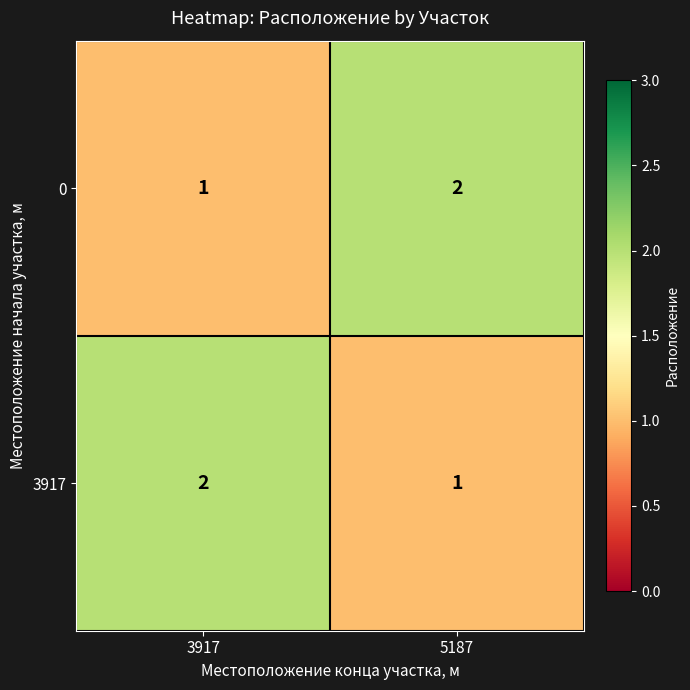

Reading right to left, list all the values displayed in this chart.

0: 5187=2	3917=1
3917: 5187=1	3917=2